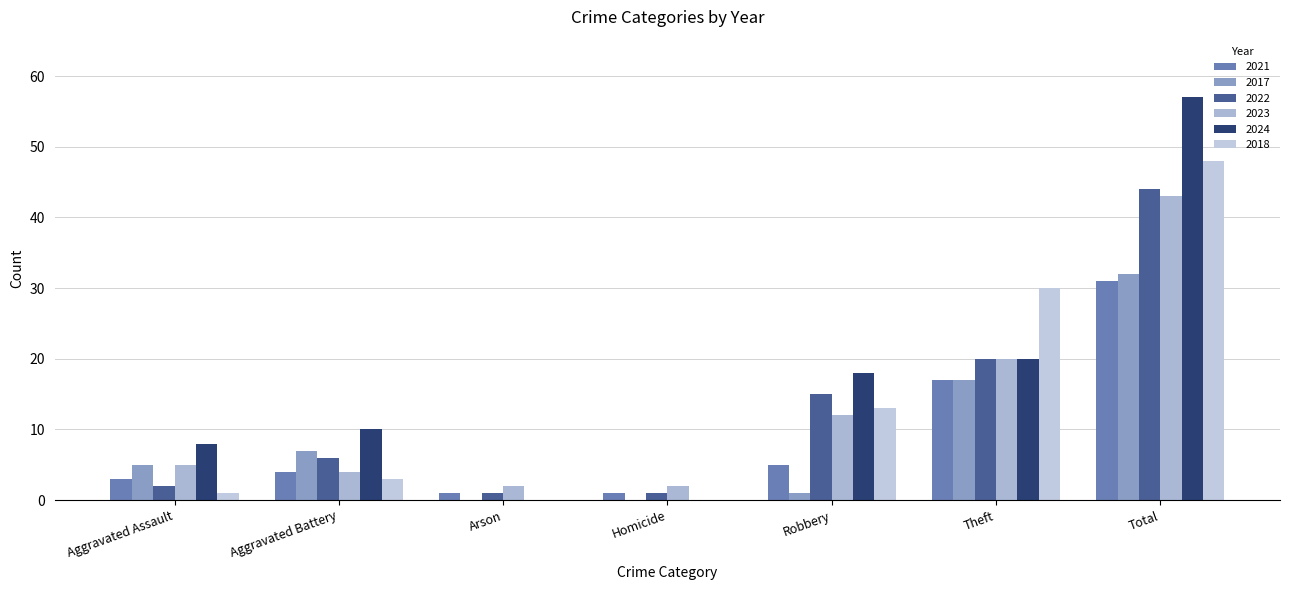

How many groups of bars are there?

7